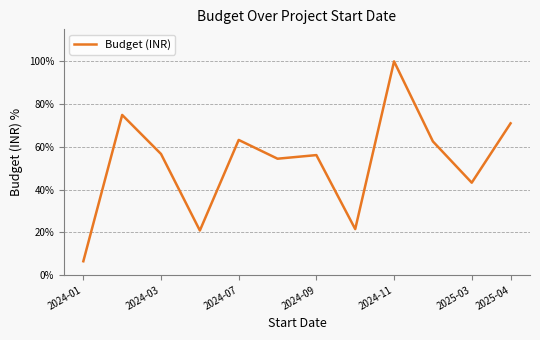

How many interior local valleys (lower than both neighbors) does the data have?

4